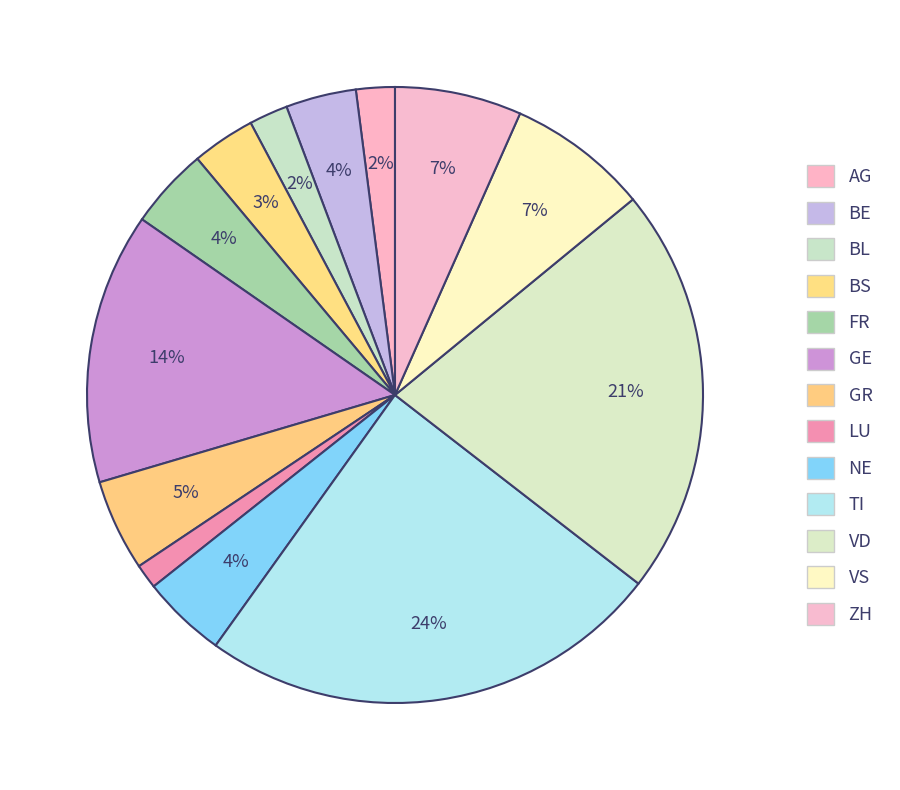

How many segments does this pie chart have?

13